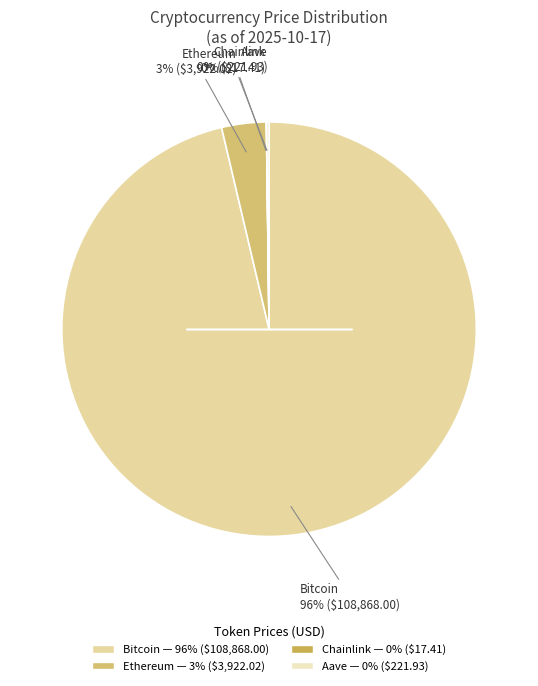

To the nearest percent, what is the combined percentage of Chainlink and Bitcoin?

96%